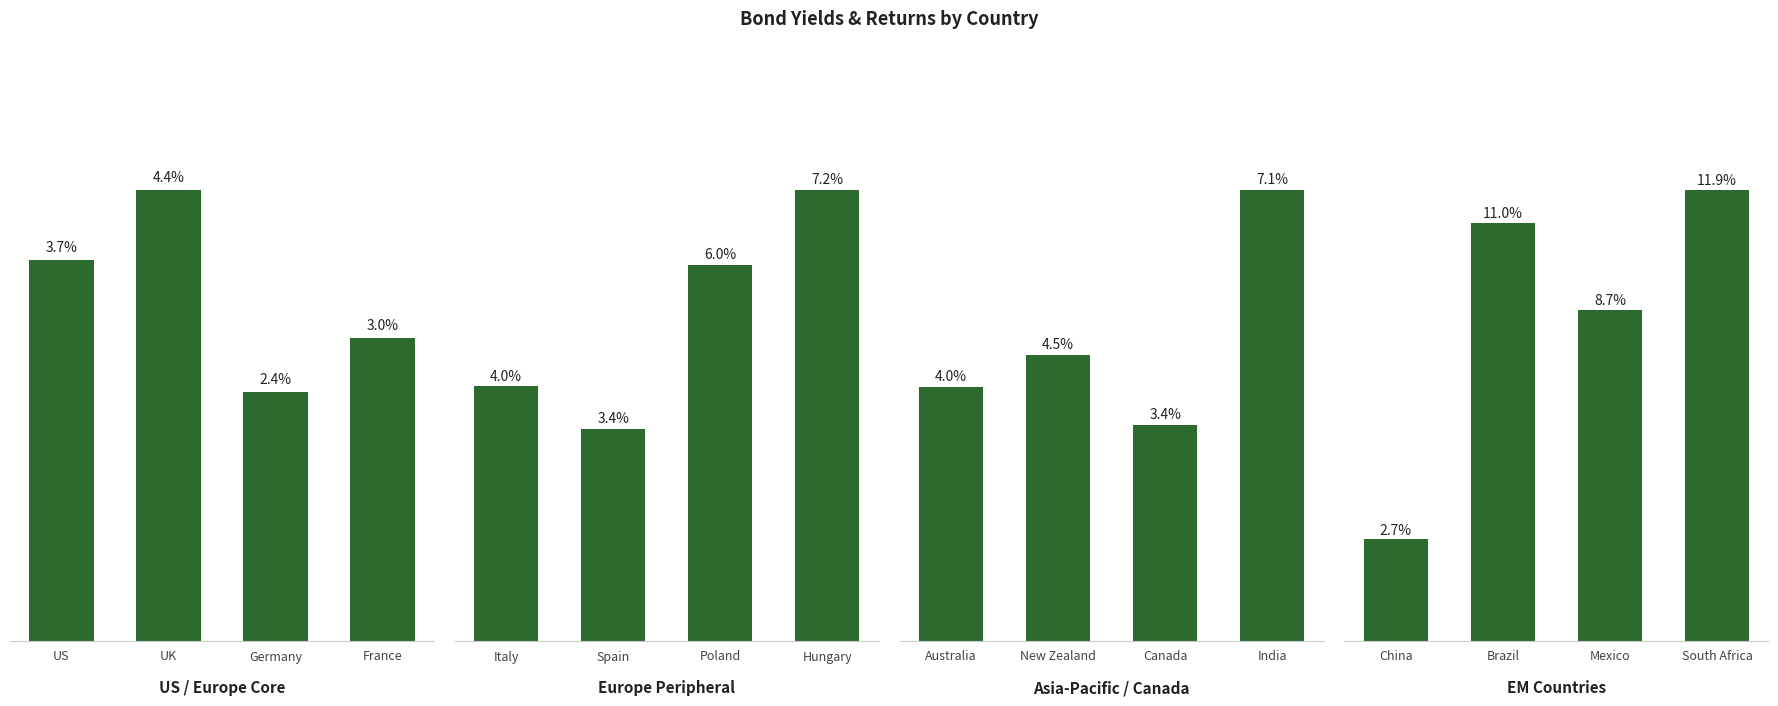

What is the value of the Europe Peripheral bar at the 1st from the left?

4.0